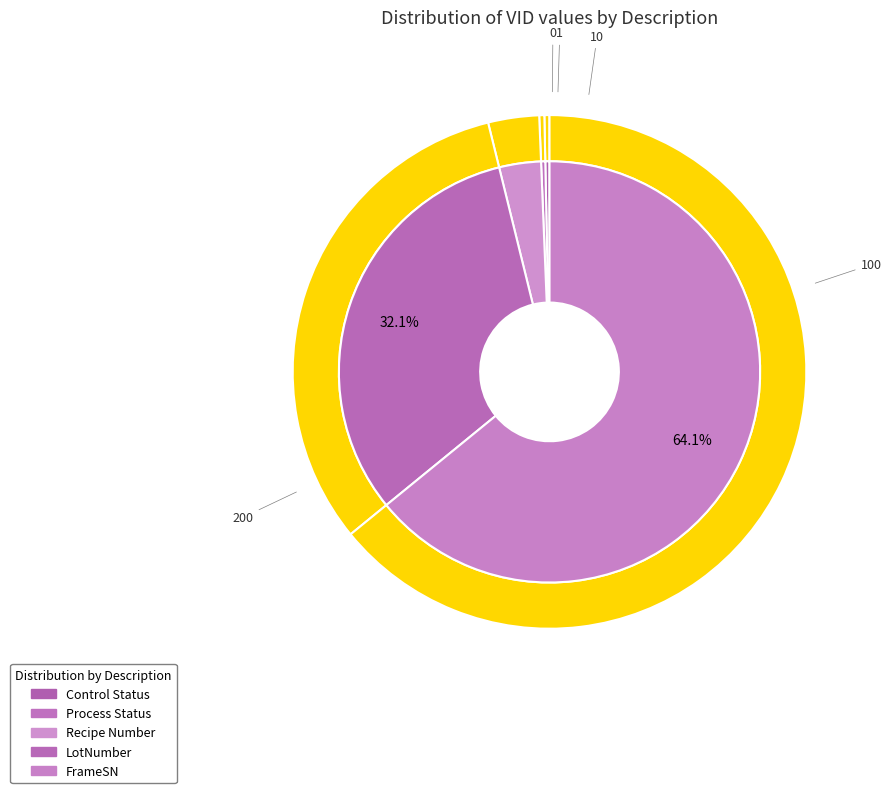

To the nearest percent, what is the difference between the largest and smallest slice percentages?

64%